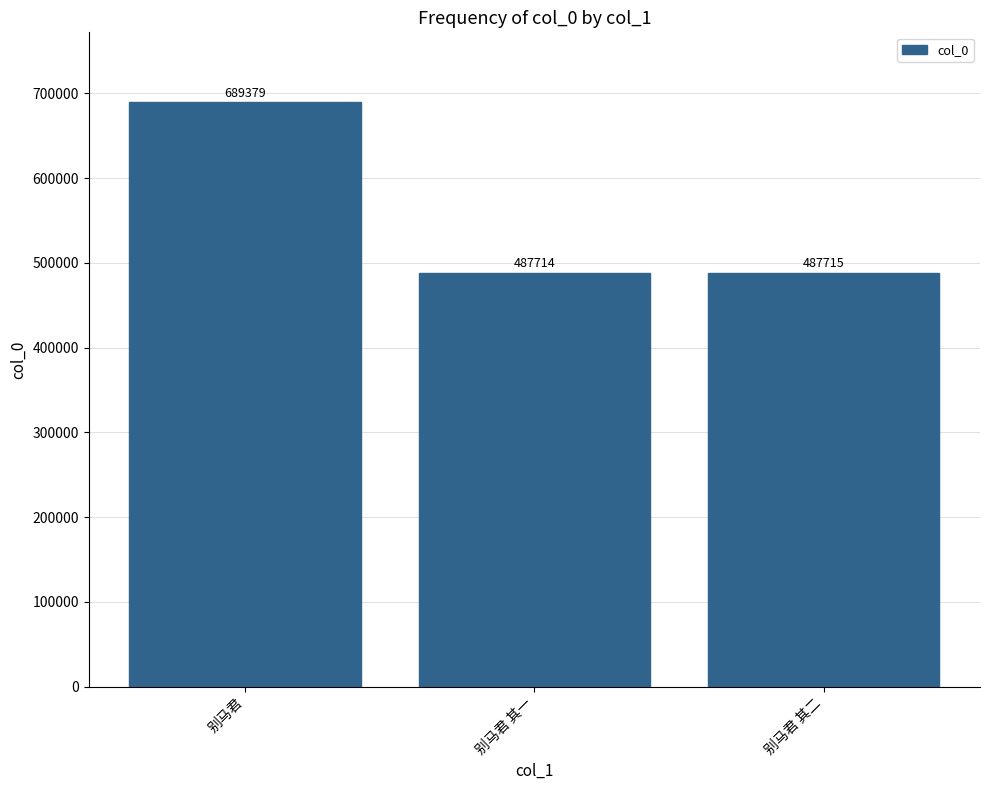

What is the difference between the maximum and second lowest values?

201664